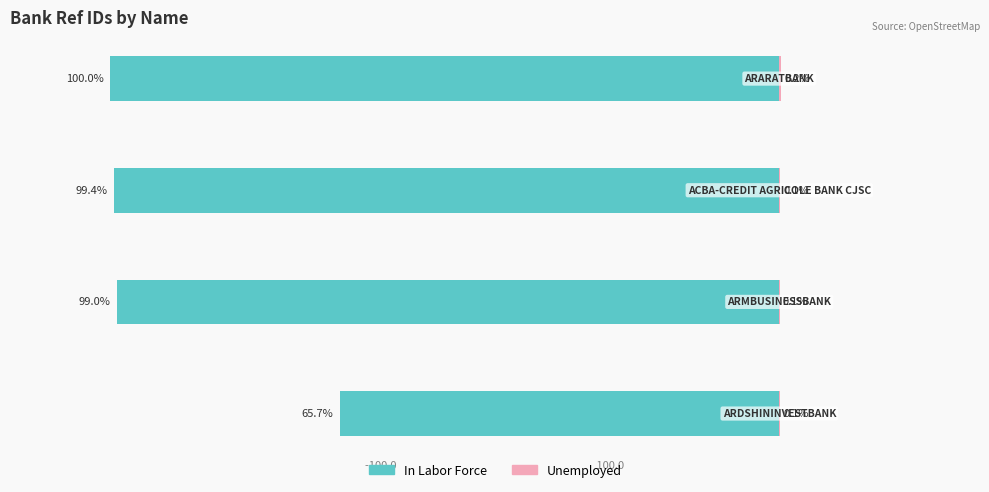

Which series has the largest range (max minus min)?

In Labor Force